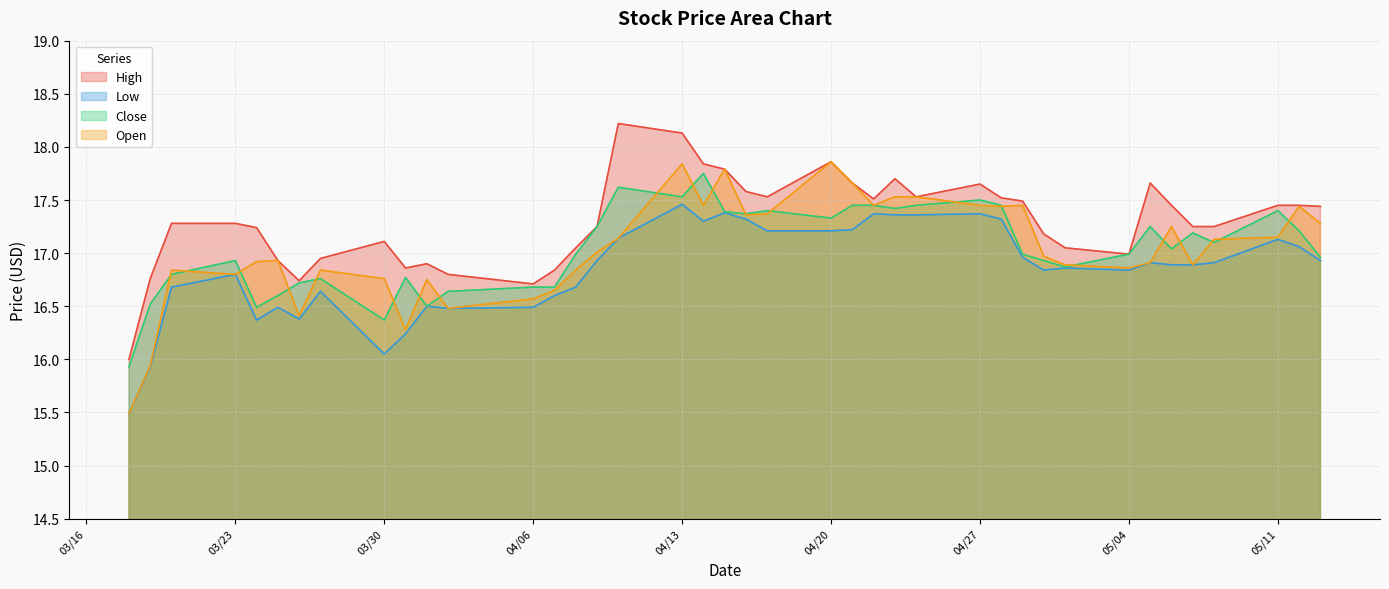

How many data points does each series have?

40